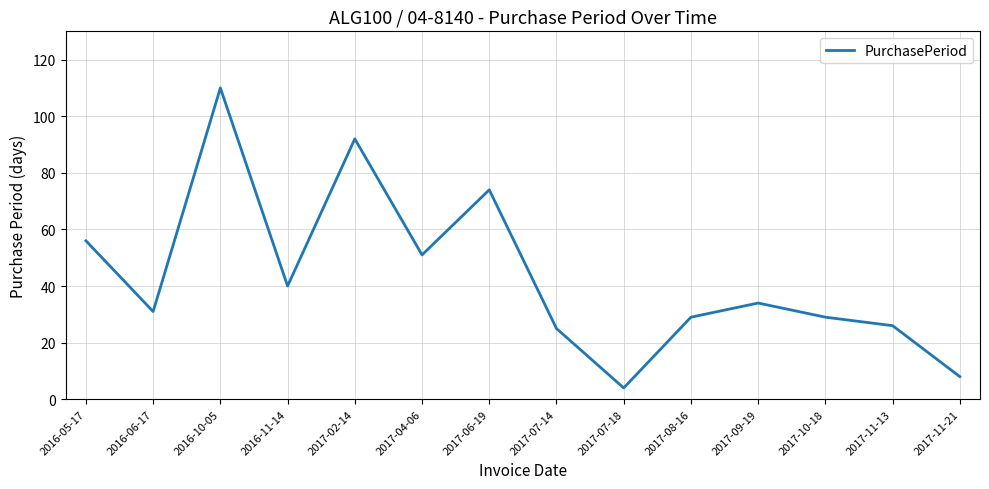

Which category has the highest value across all series?

2016-10-05